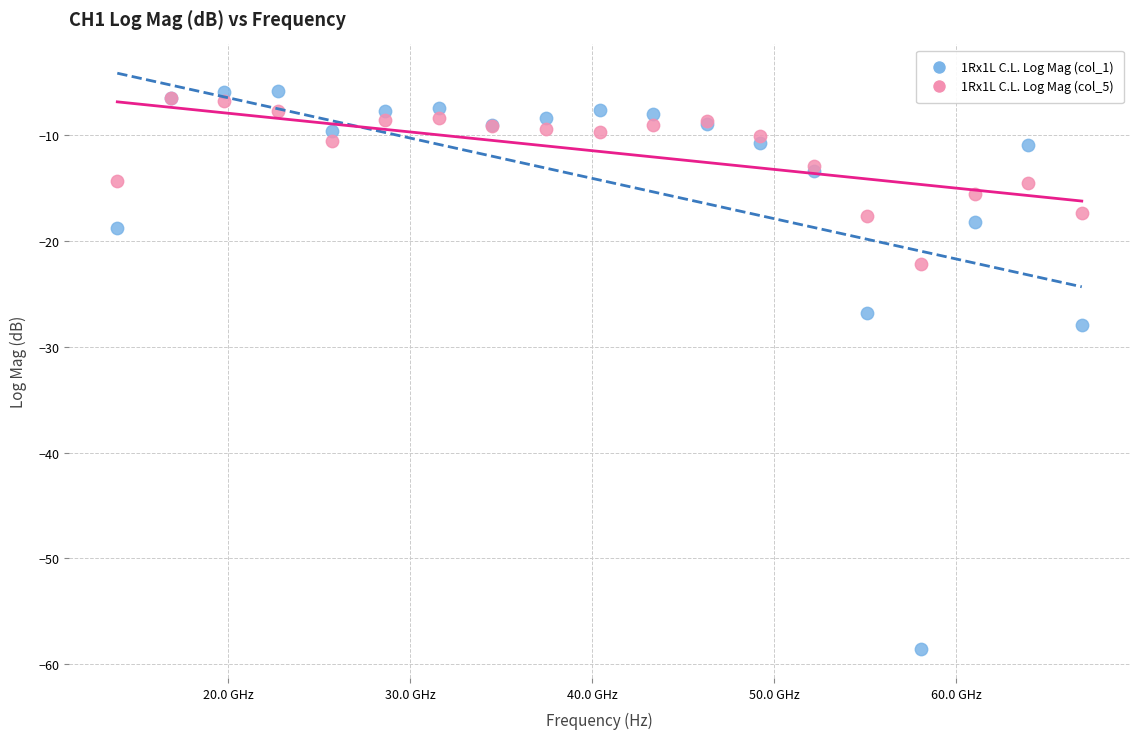

What are all the series names shown in the legend?

1Rx1L C.L. Log Mag (col_1), 1Rx1L C.L. Log Mag (col_5)